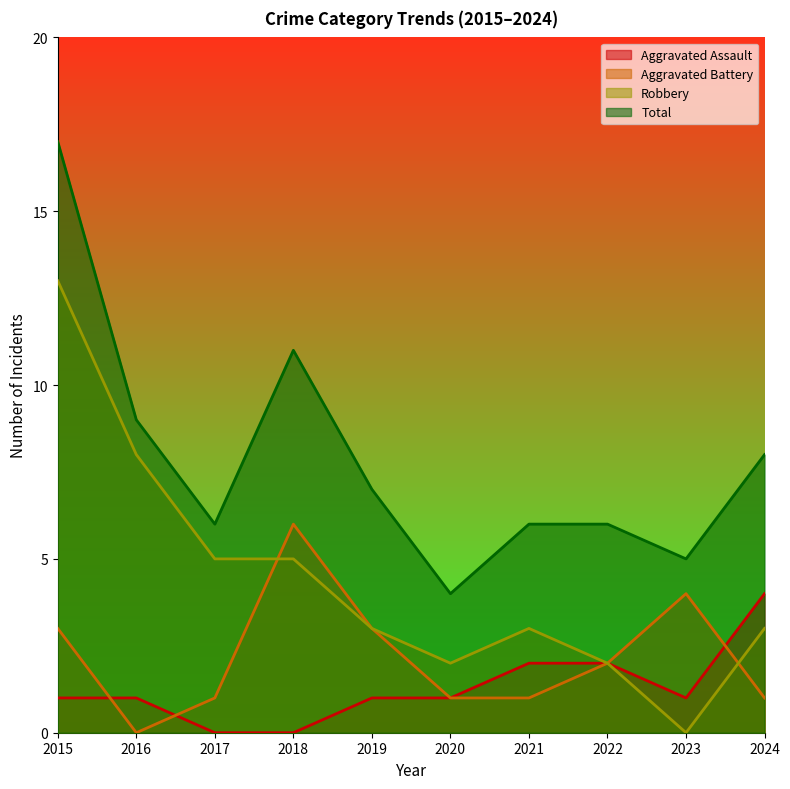

True or false: Aggravated Assault has a value of 0 at 2018.

True